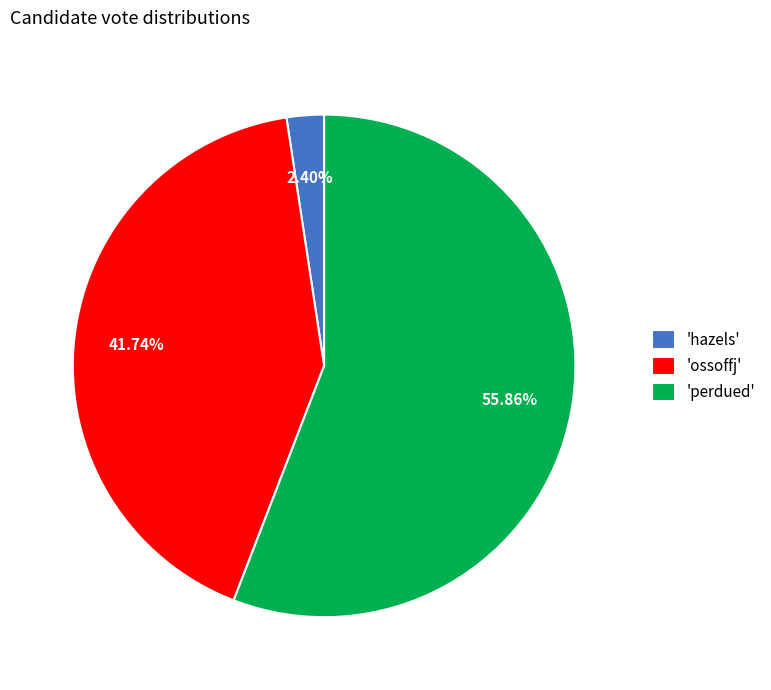

Does 'perdued' account for over 50% of the chart?

Yes